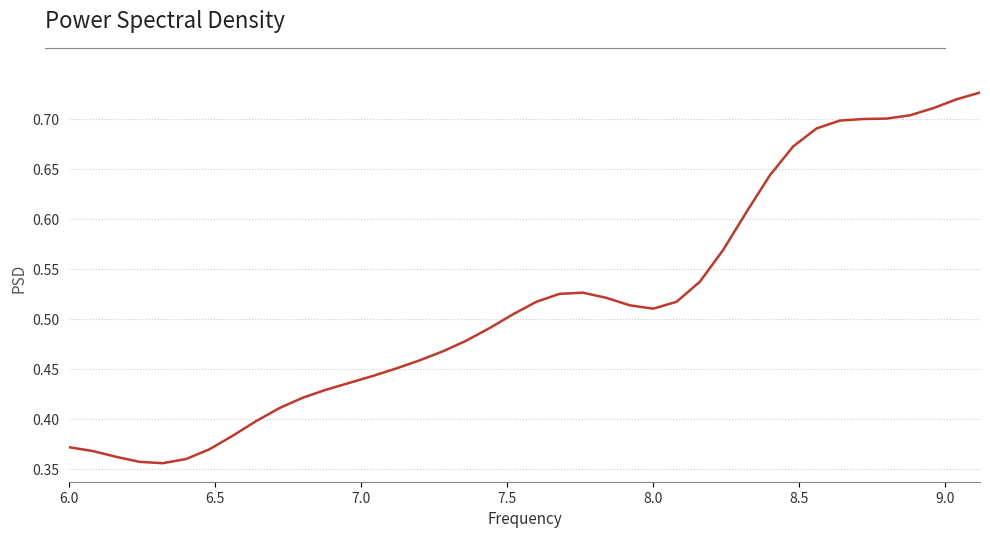

Reading right to left, transcribe all the data shown in this chart.

0.7	0.7	0.7	0.7	0.7	0.7	0.7	0.7	0.7	0.6	0.6	0.6	0.5	0.5	0.5	0.5	0.5	0.5	0.5	0.5	0.5	0.5	0.5	0.5	0.5	0.5	0.4	0.4	0.4	0.4	0.4	0.4	0.4	0.4	0.4	0.4	0.4	0.4	0.4	0.4